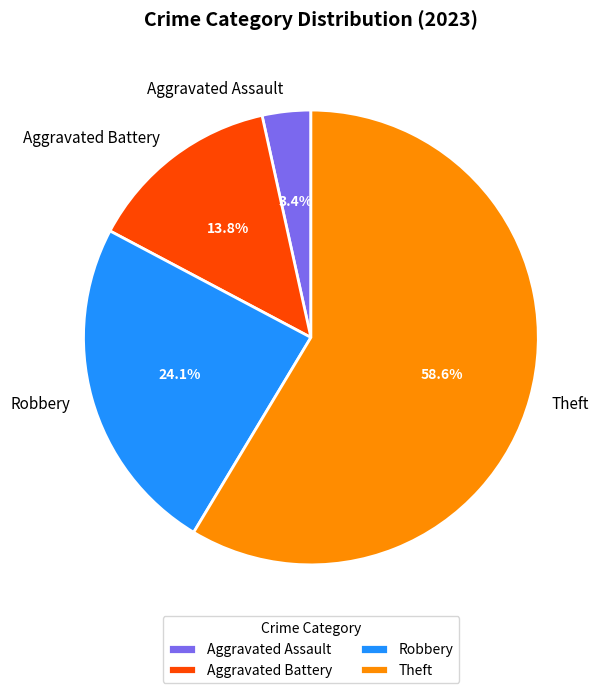

To the nearest percent, what is the difference between the largest and smallest slice percentages?

55%